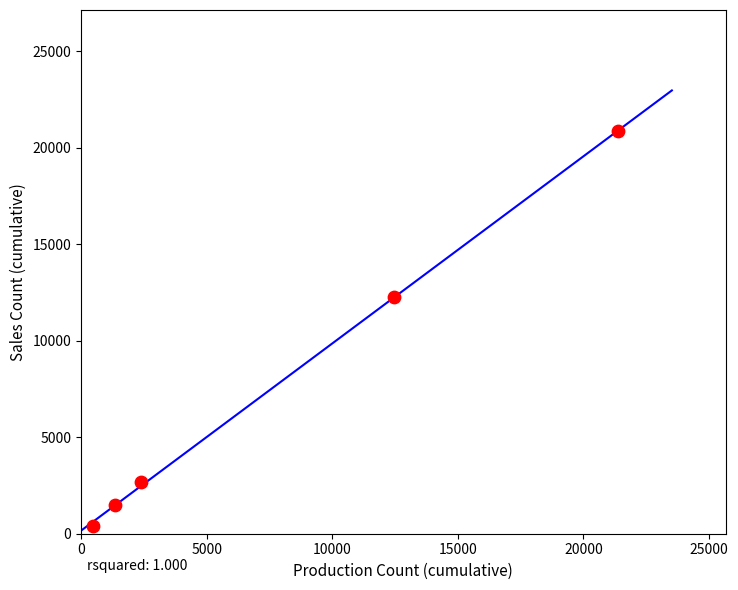

What is the average X value?

7608